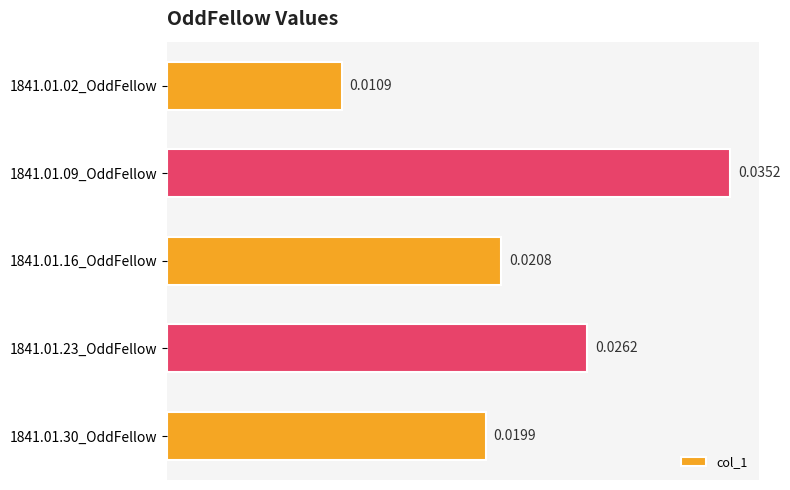

Between 1841.01.09_OddFellow and 1841.01.23_OddFellow, which is larger?

1841.01.09_OddFellow